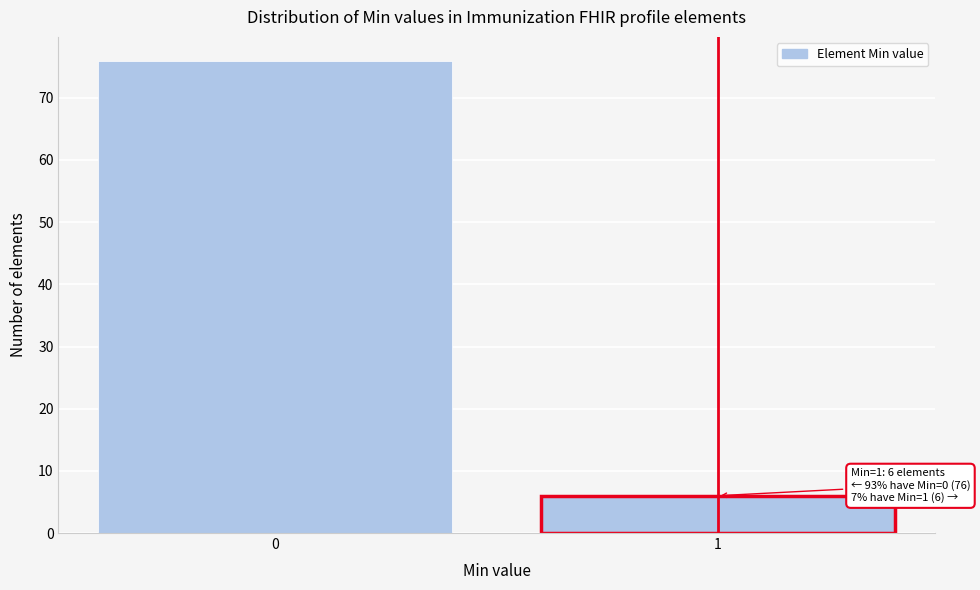

Reading left to right, transcribe all the data shown in this chart.

76	6